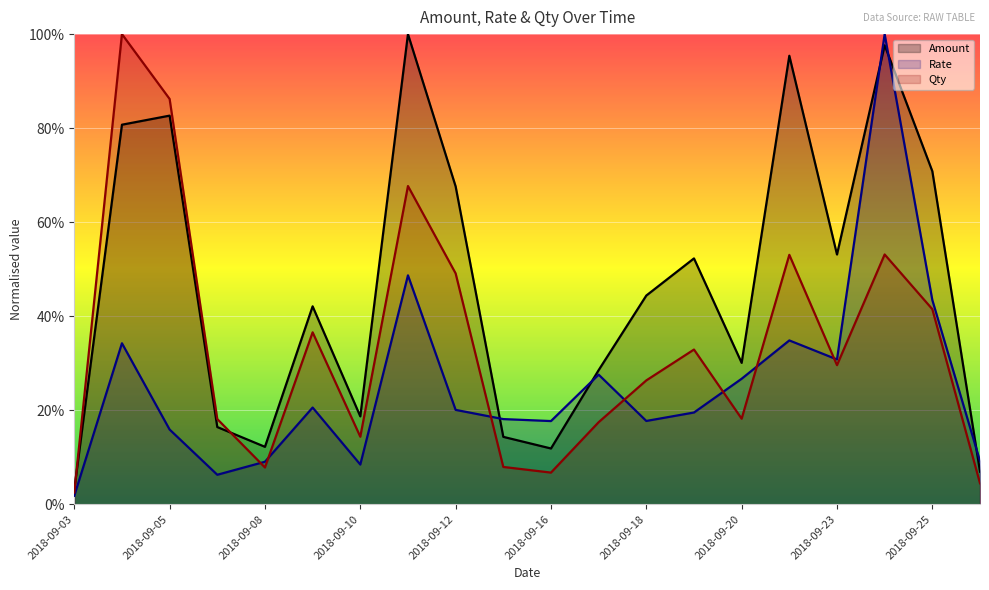

What are all the series names shown in the legend?

Amount, Rate, Qty